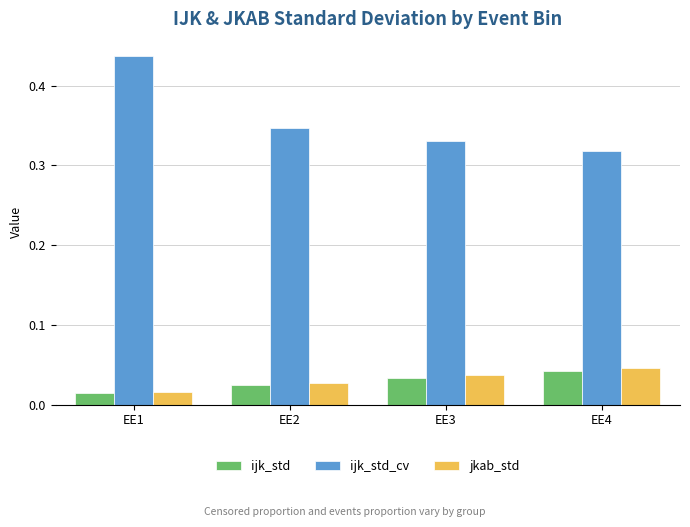

What are all the series names shown in the legend?

ijk_std, ijk_std_cv, jkab_std